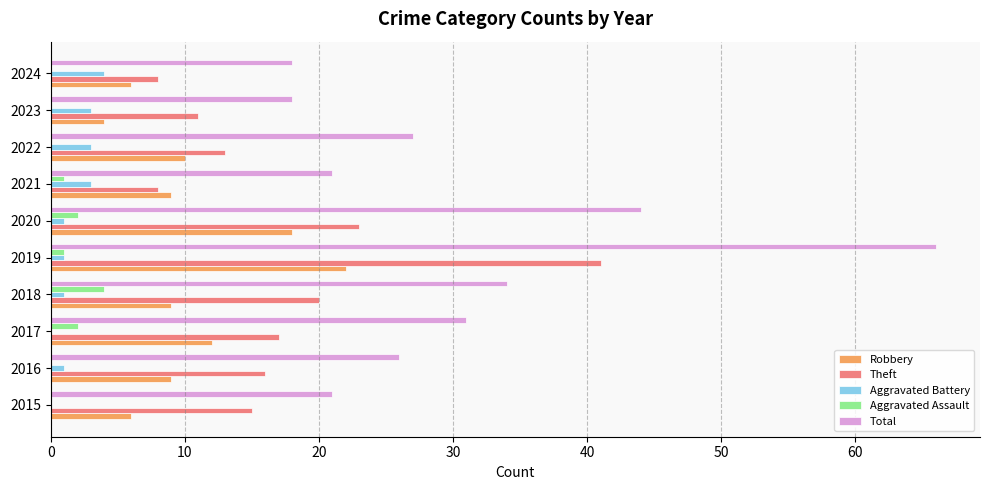

Is the value of Robbery at 2015 greater than the value of Aggravated Assault at 2017?

Yes